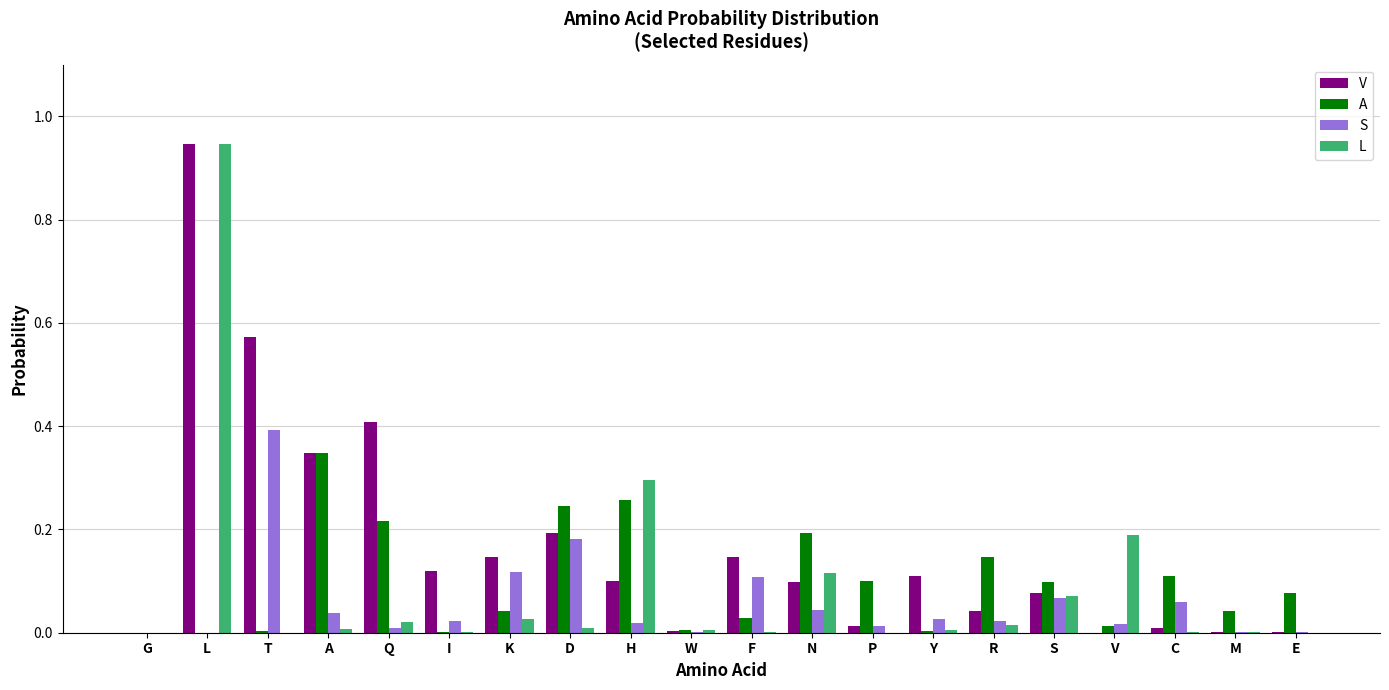

Between A and R, which series saw the biggest shift?

V